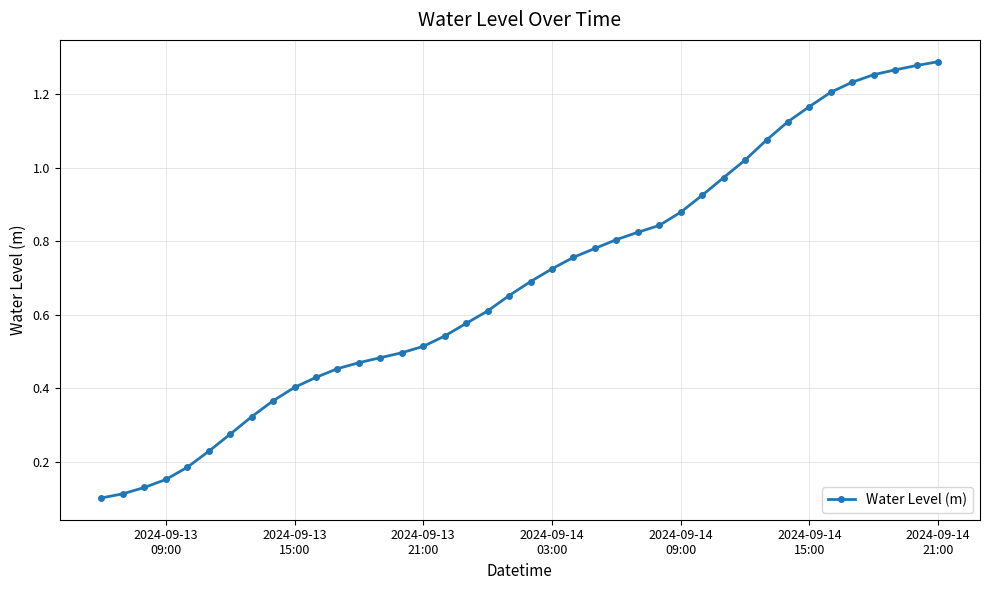

What is the sum of all values?

27.6